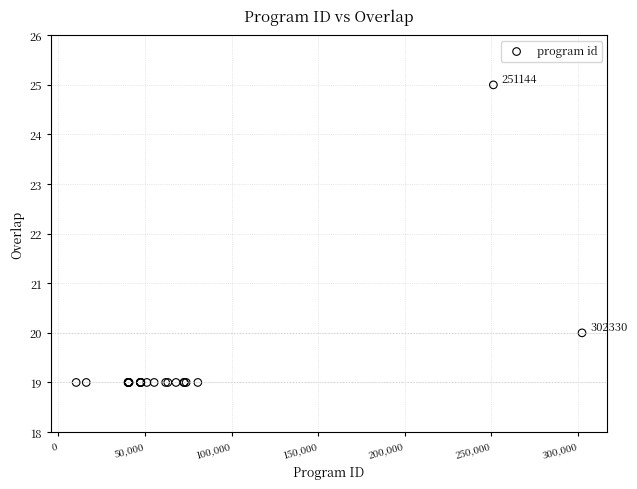

What Y value in the scatter plot is closest to 22?

20